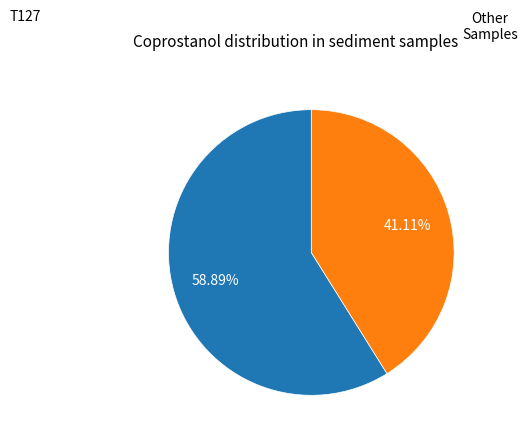

Does any single category account for the majority?

Yes